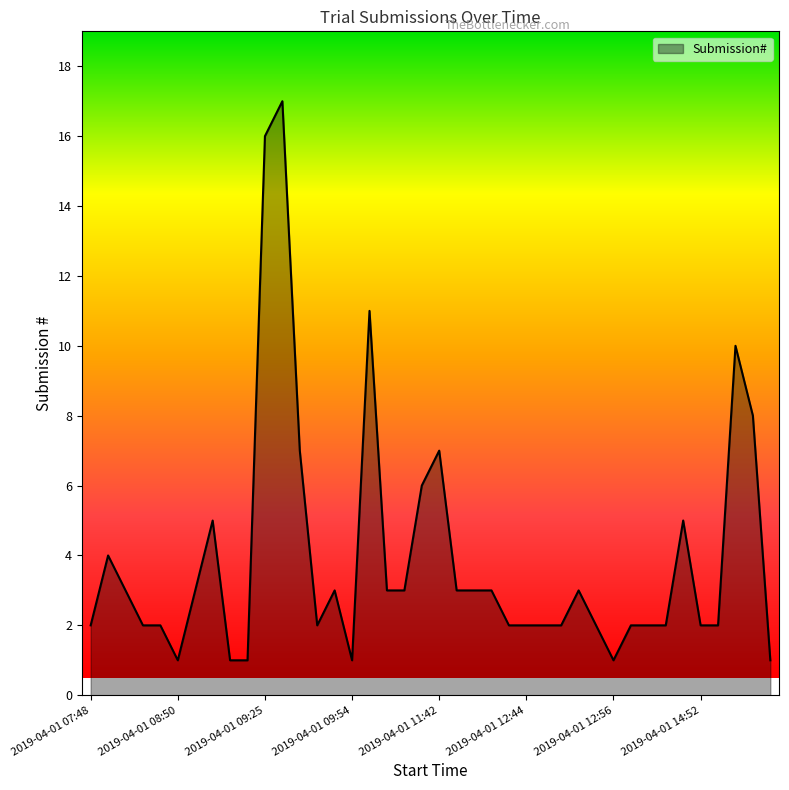

Reading right to left, transcribe all the data shown in this chart.

1	8	10	2	2	5	2	2	2	1	2	3	2	2	2	2	3	3	3	7	6	3	3	11	1	3	2	7	17	16	1	1	5	3	1	2	2	3	4	2